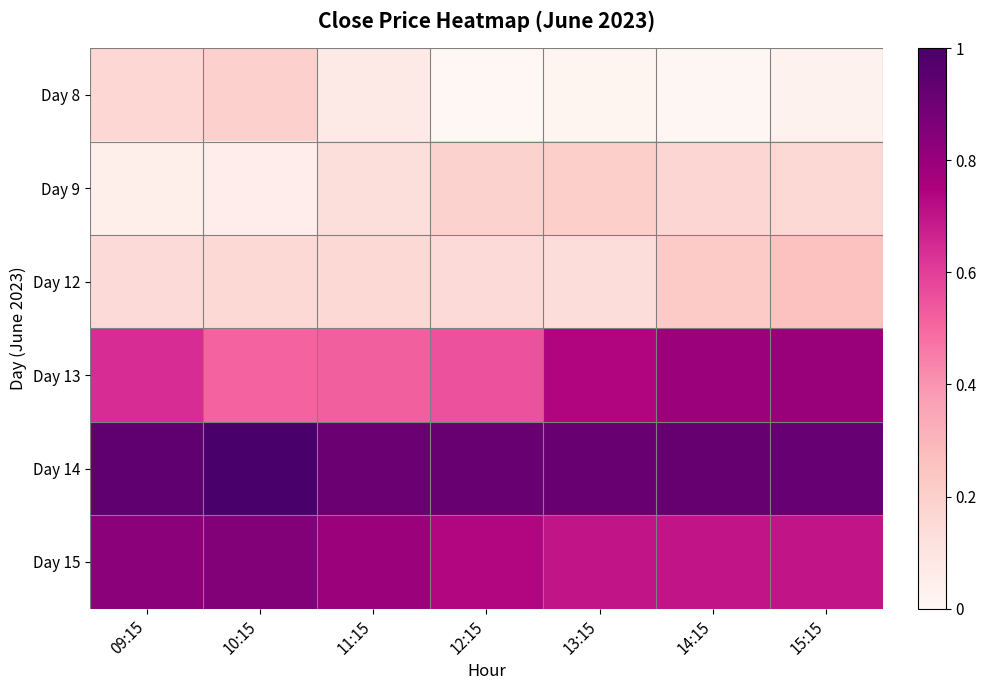

How many distinct data groups are displayed?

6